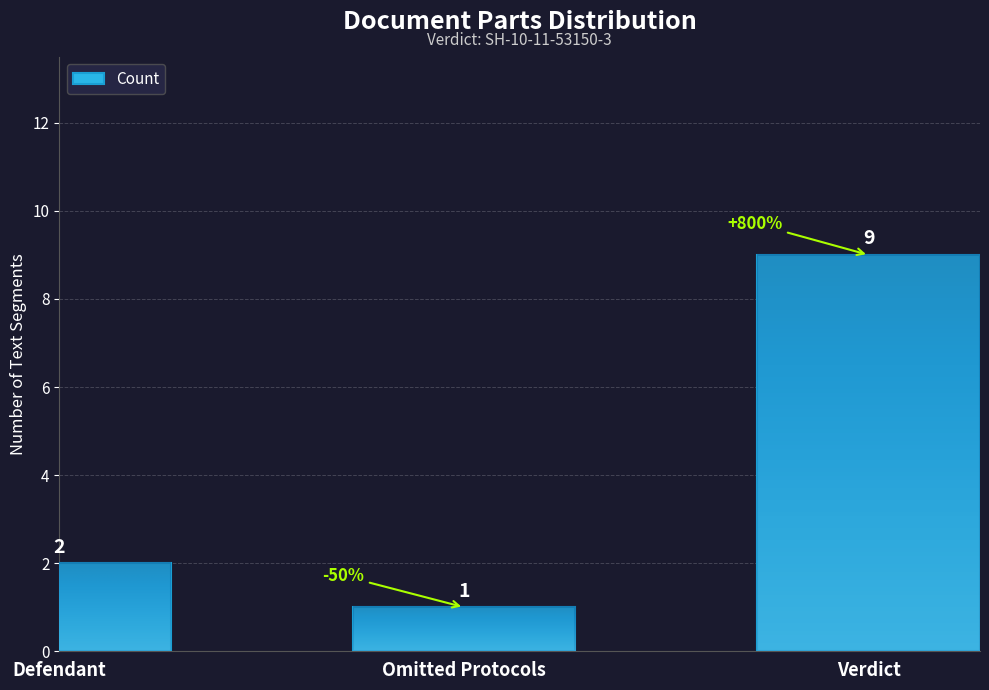

Is it true that the value at Verdict is 4?

False